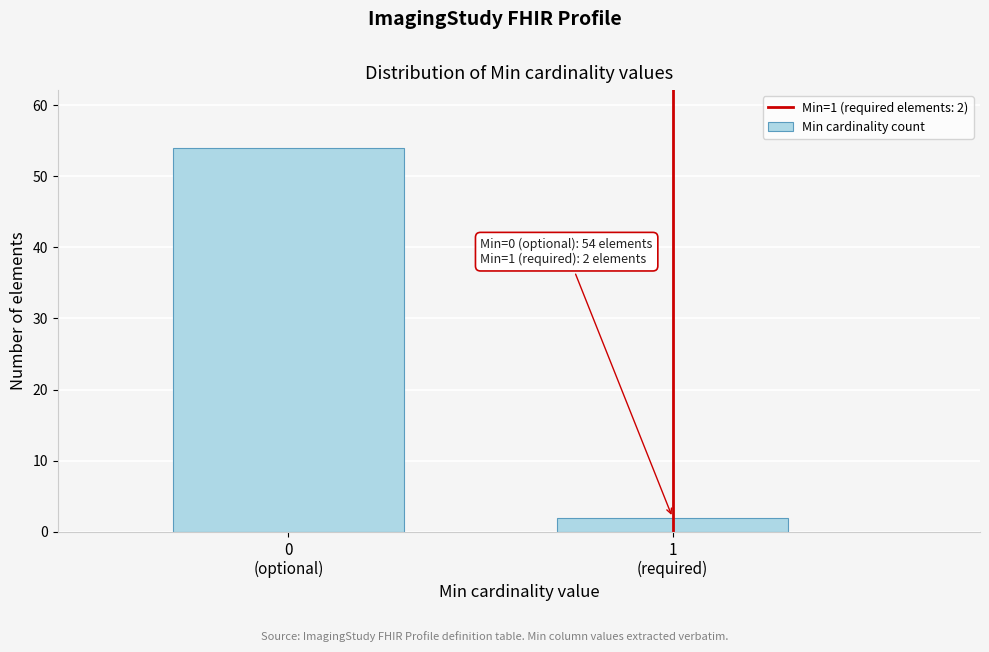

Reading right to left, extract all data points from this chart.

2	54